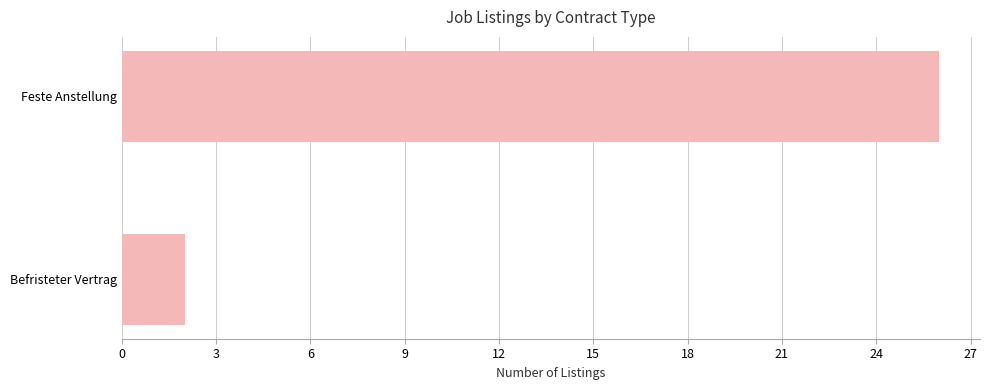

List the labels in order of value, smallest first.

Befristeter Vertrag, Feste Anstellung